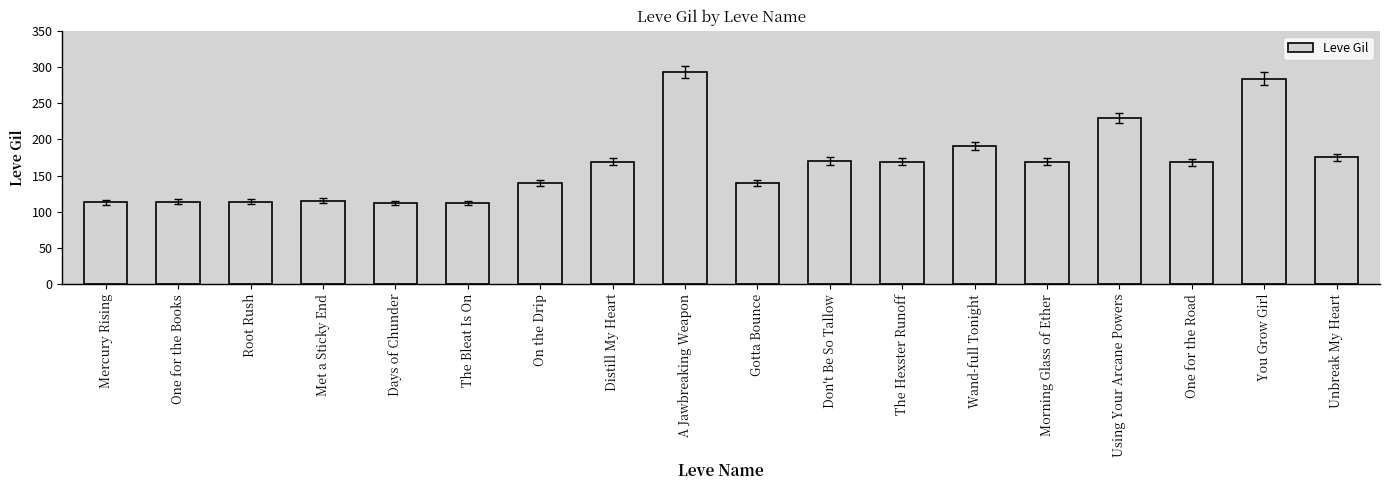

What is the average value?

165